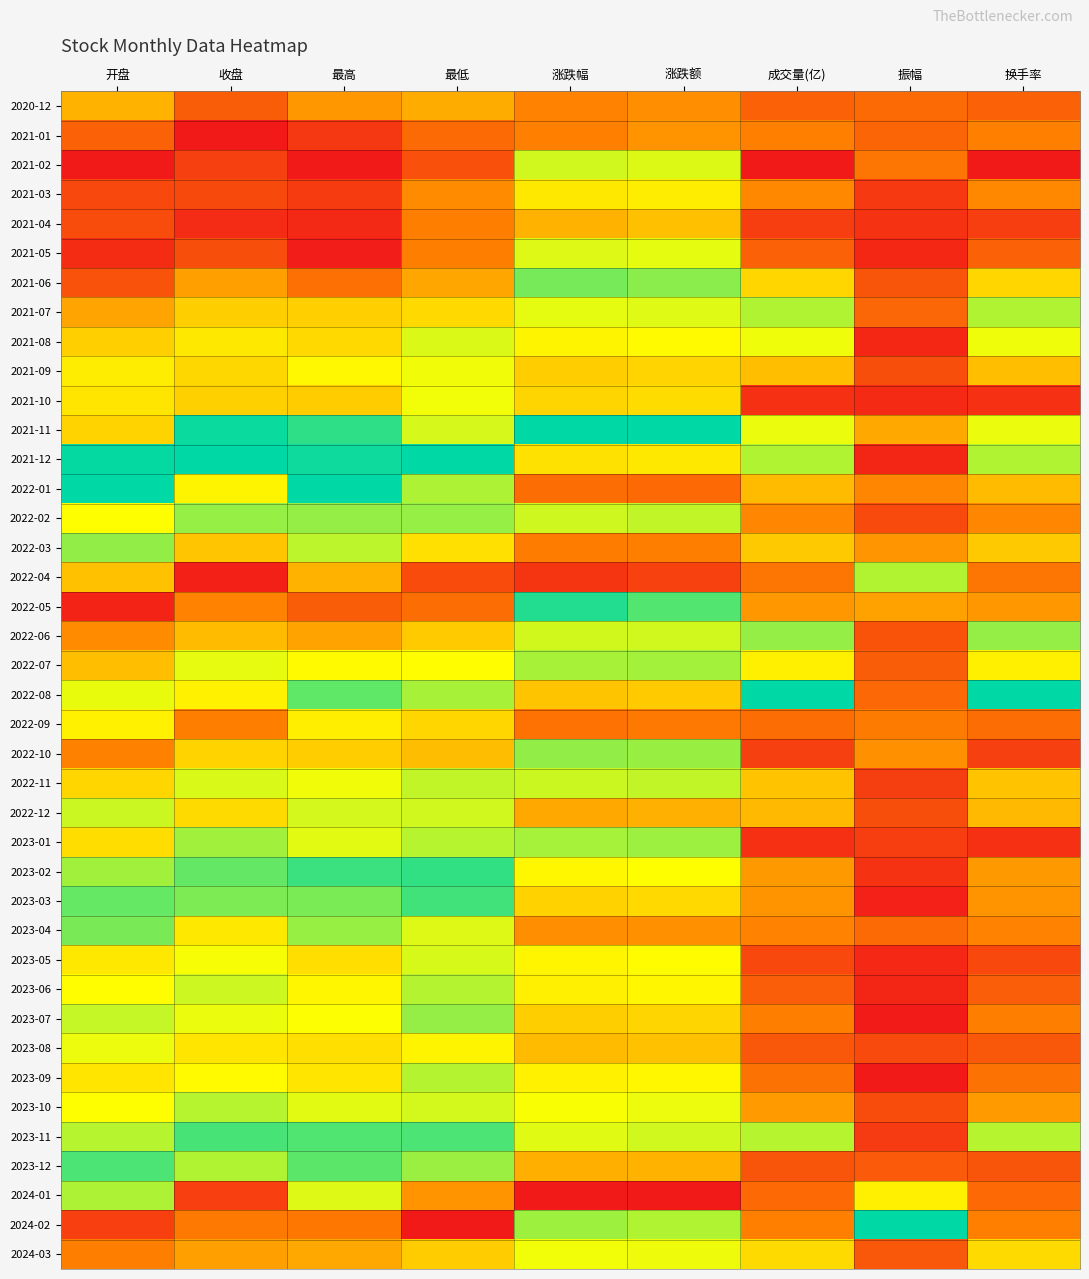

Reading left to right, list all the values displayed in this chart.

2020-12: 开盘=0.5	收盘=0.2	最高=0.4	最低=0.5	涨跌幅=0.3	涨跌额=0.4	成交量(亿)=0.2	振幅=0.3	换手率=0.2
2021-01: 开盘=0.2	收盘=0.0	最高=0.1	最低=0.3	涨跌幅=0.3	涨跌额=0.4	成交量(亿)=0.3	振幅=0.2	换手率=0.3
2021-02: 开盘=0.0	收盘=0.1	最高=0.0	最低=0.2	涨跌幅=0.7	涨跌额=0.7	成交量(亿)=0.0	振幅=0.3	换手率=0.0
2021-03: 开盘=0.2	收盘=0.2	最高=0.1	最低=0.4	涨跌幅=0.6	涨跌额=0.6	成交量(亿)=0.4	振幅=0.1	换手率=0.4
2021-04: 开盘=0.2	收盘=0.1	最高=0.1	最低=0.3	涨跌幅=0.5	涨跌额=0.5	成交量(亿)=0.1	振幅=0.1	换手率=0.1
2021-05: 开盘=0.1	收盘=0.2	最高=0.0	最低=0.3	涨跌幅=0.7	涨跌额=0.7	成交量(亿)=0.2	振幅=0.0	换手率=0.2
2021-06: 开盘=0.2	收盘=0.4	最高=0.3	最低=0.4	涨跌幅=0.8	涨跌额=0.8	成交量(亿)=0.6	振幅=0.2	换手率=0.6
2021-07: 开盘=0.4	收盘=0.5	最高=0.5	最低=0.6	涨跌幅=0.7	涨跌额=0.7	成交量(亿)=0.8	振幅=0.3	换手率=0.8
2021-08: 开盘=0.5	收盘=0.6	最高=0.6	最低=0.7	涨跌幅=0.6	涨跌额=0.7	成交量(亿)=0.7	振幅=0.0	换手率=0.7
2021-09: 开盘=0.6	收盘=0.6	最高=0.6	最低=0.7	涨跌幅=0.5	涨跌额=0.6	成交量(亿)=0.5	振幅=0.2	换手率=0.5
2021-10: 开盘=0.6	收盘=0.5	最高=0.5	最低=0.7	涨跌幅=0.6	涨跌额=0.6	成交量(亿)=0.1	振幅=0.1	换手率=0.1
2021-11: 开盘=0.6	收盘=1.0	最高=0.9	最低=0.7	涨跌幅=1.0	涨跌额=1.0	成交量(亿)=0.7	振幅=0.4	换手率=0.7
2021-12: 开盘=1.0	收盘=1.0	最高=1.0	最低=1.0	涨跌幅=0.6	涨跌额=0.6	成交量(亿)=0.8	振幅=0.0	换手率=0.8
2022-01: 开盘=1.0	收盘=0.6	最高=1.0	最低=0.8	涨跌幅=0.3	涨跌额=0.3	成交量(亿)=0.5	振幅=0.4	换手率=0.5
2022-02: 开盘=0.7	收盘=0.8	最高=0.8	最低=0.8	涨跌幅=0.7	涨跌额=0.7	成交量(亿)=0.4	振幅=0.2	换手率=0.4
2022-03: 开盘=0.8	收盘=0.5	最高=0.8	最低=0.6	涨跌幅=0.3	涨跌额=0.3	成交量(亿)=0.5	振幅=0.4	换手率=0.5
2022-04: 开盘=0.5	收盘=0.0	最高=0.5	最低=0.2	涨跌幅=0.1	涨跌额=0.1	成交量(亿)=0.3	振幅=0.8	换手率=0.3
2022-05: 开盘=0.0	收盘=0.3	最高=0.2	最低=0.3	涨跌幅=1.0	涨跌额=0.9	成交量(亿)=0.4	振幅=0.4	换手率=0.4
2022-06: 开盘=0.4	收盘=0.5	最高=0.4	最低=0.5	涨跌幅=0.7	涨跌额=0.7	成交量(亿)=0.8	振幅=0.2	换手率=0.8
2022-07: 开盘=0.5	收盘=0.7	最高=0.7	最低=0.7	涨跌幅=0.8	涨跌额=0.8	成交量(亿)=0.6	振幅=0.2	换手率=0.6
2022-08: 开盘=0.7	收盘=0.6	最高=0.9	最低=0.8	涨跌幅=0.5	涨跌额=0.5	成交量(亿)=1.0	振幅=0.3	换手率=1.0
2022-09: 开盘=0.6	收盘=0.3	最高=0.6	最低=0.6	涨跌幅=0.3	涨跌额=0.3	成交量(亿)=0.3	振幅=0.3	换手率=0.3
2022-10: 开盘=0.3	收盘=0.6	最高=0.5	最低=0.5	涨跌幅=0.8	涨跌额=0.8	成交量(亿)=0.1	振幅=0.4	换手率=0.1
2022-11: 开盘=0.6	收盘=0.7	最高=0.7	最低=0.7	涨跌幅=0.7	涨跌额=0.7	成交量(亿)=0.5	振幅=0.1	换手率=0.5
2022-12: 开盘=0.7	收盘=0.6	最高=0.7	最低=0.7	涨跌幅=0.4	涨跌额=0.5	成交量(亿)=0.5	振幅=0.2	换手率=0.5
2023-01: 开盘=0.6	收盘=0.8	最高=0.7	最低=0.8	涨跌幅=0.8	涨跌额=0.8	成交量(亿)=0.1	振幅=0.1	换手率=0.1
2023-02: 开盘=0.8	收盘=0.9	最高=0.9	最低=0.9	涨跌幅=0.6	涨跌额=0.7	成交量(亿)=0.4	振幅=0.1	换手率=0.4
2023-03: 开盘=0.9	收盘=0.8	最高=0.8	最低=0.9	涨跌幅=0.5	涨跌额=0.6	成交量(亿)=0.4	振幅=0.0	换手率=0.4
2023-04: 开盘=0.8	收盘=0.6	最高=0.8	最低=0.7	涨跌幅=0.4	涨跌额=0.4	成交量(亿)=0.3	振幅=0.3	换手率=0.3
2023-05: 开盘=0.6	收盘=0.7	最高=0.6	最低=0.7	涨跌幅=0.6	涨跌额=0.7	成交量(亿)=0.2	振幅=0.0	换手率=0.2
2023-06: 开盘=0.7	收盘=0.7	最高=0.6	最低=0.8	涨跌幅=0.6	涨跌额=0.6	成交量(亿)=0.2	振幅=0.0	换手率=0.2
2023-07: 开盘=0.7	收盘=0.7	最高=0.7	最低=0.8	涨跌幅=0.5	涨跌额=0.6	成交量(亿)=0.3	振幅=0.0	换手率=0.3
2023-08: 开盘=0.7	收盘=0.6	最高=0.6	最低=0.6	涨跌幅=0.5	涨跌额=0.5	成交量(亿)=0.2	振幅=0.2	换手率=0.2
2023-09: 开盘=0.6	收盘=0.7	最高=0.6	最低=0.8	涨跌幅=0.6	涨跌额=0.6	成交量(亿)=0.3	振幅=0.0	换手率=0.3
2023-10: 开盘=0.7	收盘=0.8	最高=0.7	最低=0.7	涨跌幅=0.7	涨跌额=0.7	成交量(亿)=0.4	振幅=0.2	换手率=0.4
2023-11: 开盘=0.8	收盘=0.9	最高=0.9	最低=0.9	涨跌幅=0.7	涨跌额=0.7	成交量(亿)=0.8	振幅=0.1	换手率=0.8
2023-12: 开盘=0.9	收盘=0.8	最高=0.9	最低=0.8	涨跌幅=0.5	涨跌额=0.5	成交量(亿)=0.2	振幅=0.2	换手率=0.2
2024-01: 开盘=0.8	收盘=0.1	最高=0.7	最低=0.4	涨跌幅=0.0	涨跌额=0.0	成交量(亿)=0.3	振幅=0.6	换手率=0.3
2024-02: 开盘=0.1	收盘=0.3	最高=0.3	最低=0.0	涨跌幅=0.8	涨跌额=0.8	成交量(亿)=0.3	振幅=1.0	换手率=0.3
2024-03: 开盘=0.3	收盘=0.4	最高=0.4	最低=0.5	涨跌幅=0.7	涨跌额=0.7	成交量(亿)=0.6	振幅=0.2	换手率=0.6